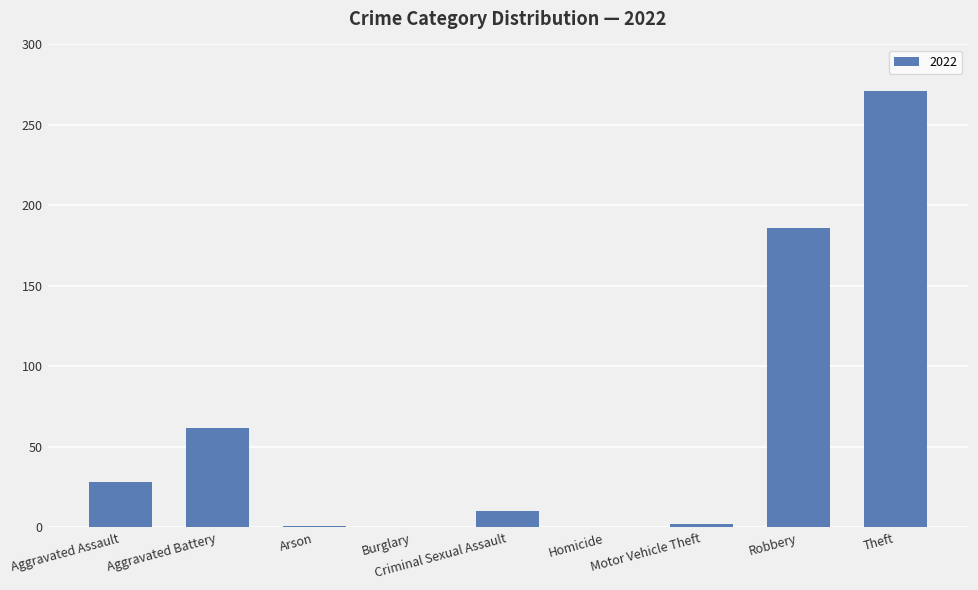

What is the sum of all values?

560